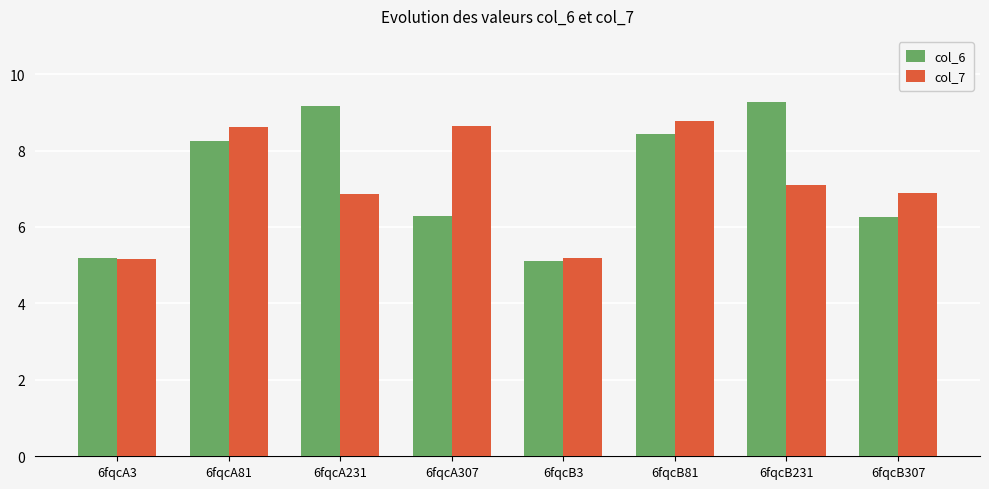

At which category is the sum across all series the highest?

6fqcB81